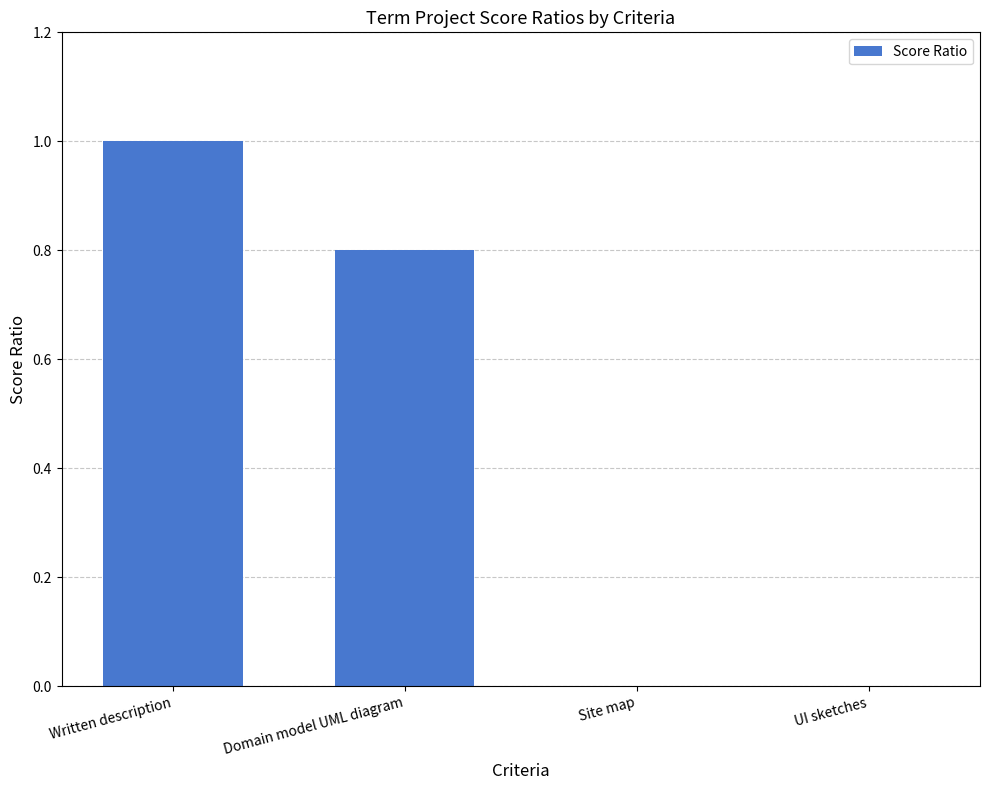

Reading left to right, extract all data points from this chart.

Written description=1.0	Domain model UML diagram=0.8	Site map=0.0	UI sketches=0.0